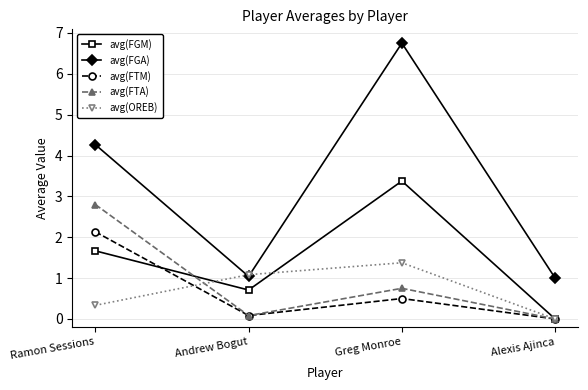

What are all the series names shown in the legend?

avg(FGM), avg(FGA), avg(FTM), avg(FTA), avg(OREB)